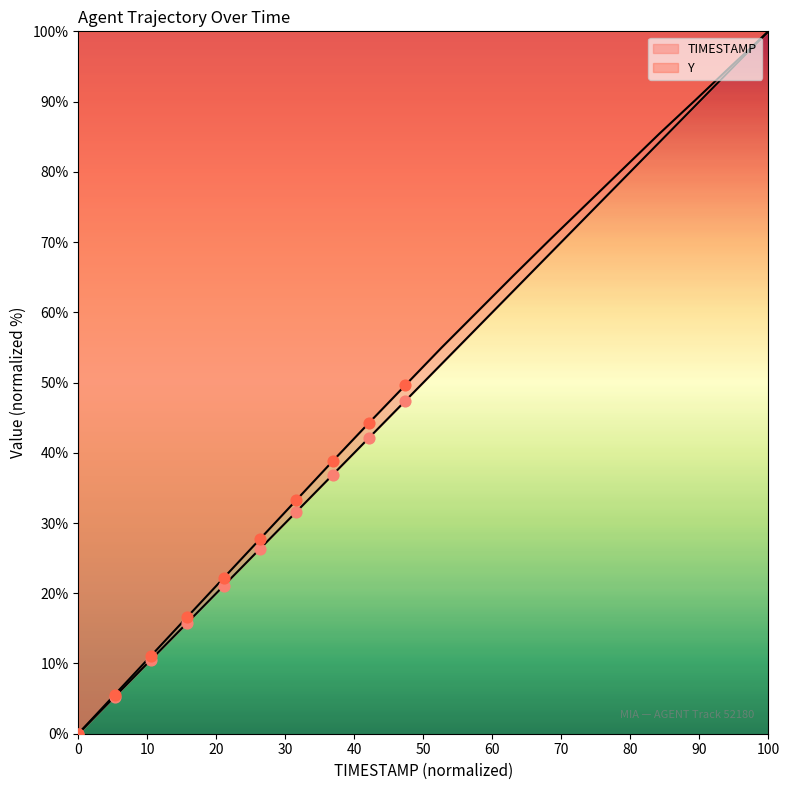

What are all the series names shown in the legend?

TIMESTAMP, Y